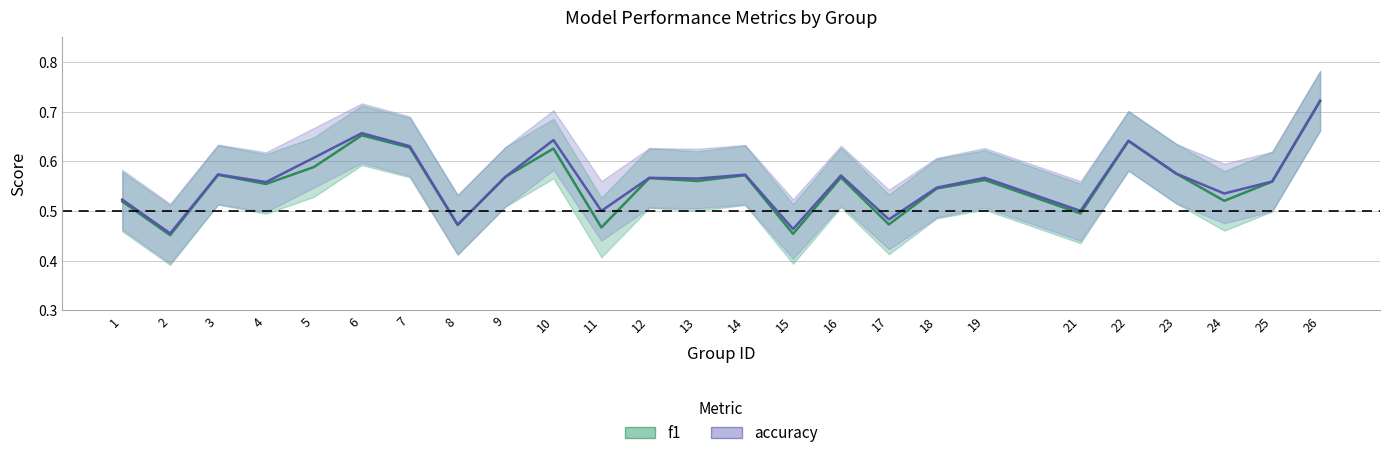

Does the chart display data point markers on the line(s)?

No